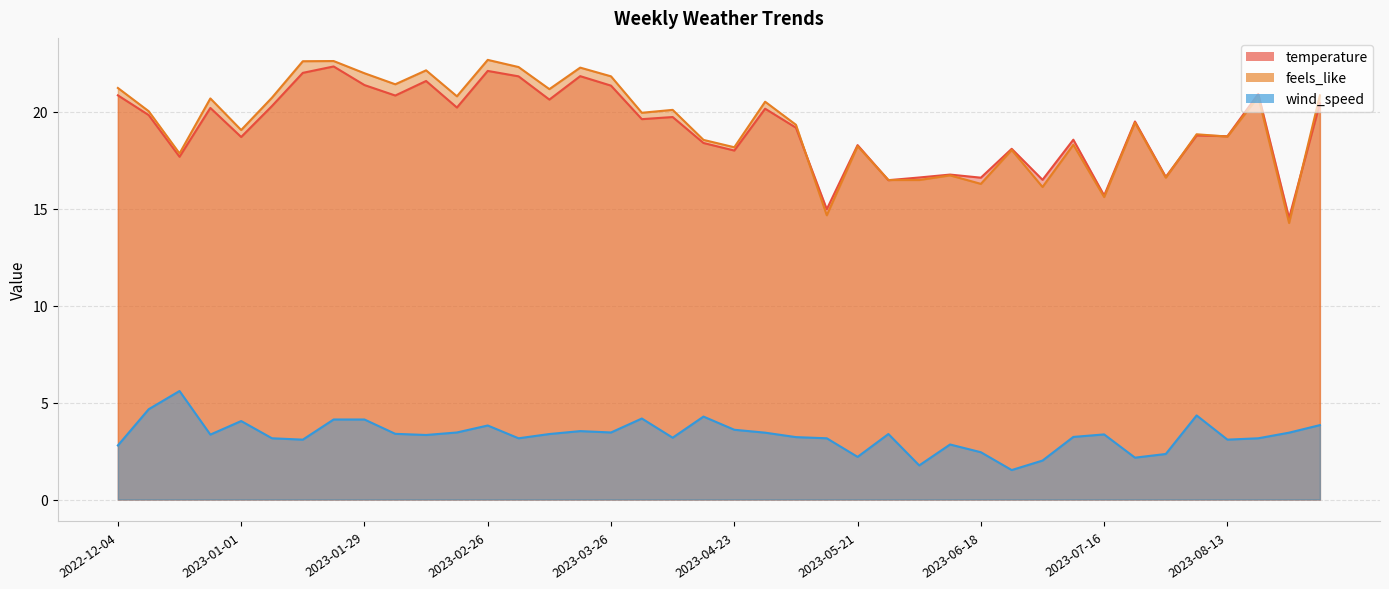

What is the spread (max minus min) of values at 2022-12-18?

12.3